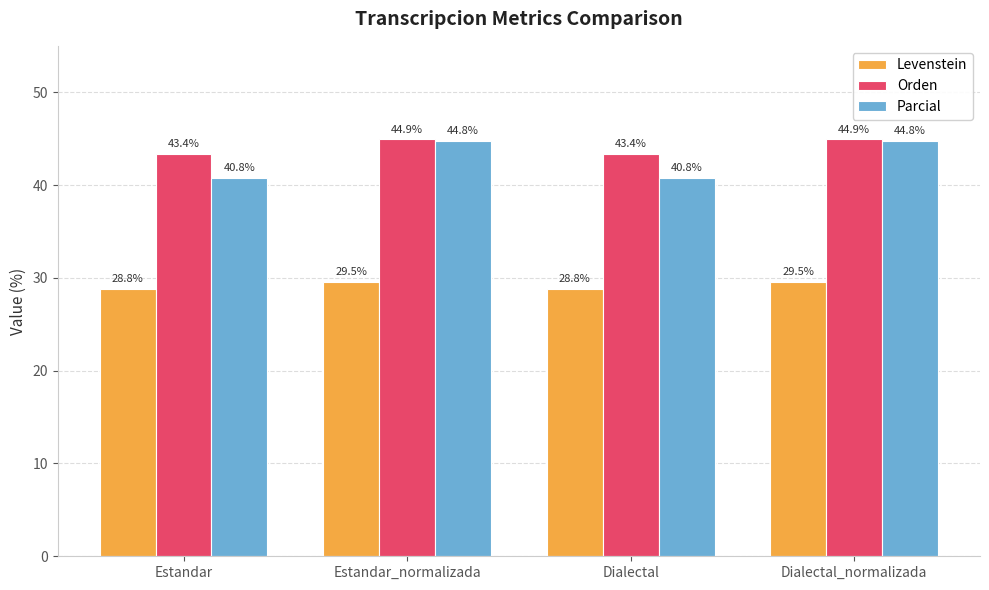

The Levenstein series shows 29.5 at Dialectal_normalizada. True or false?

True